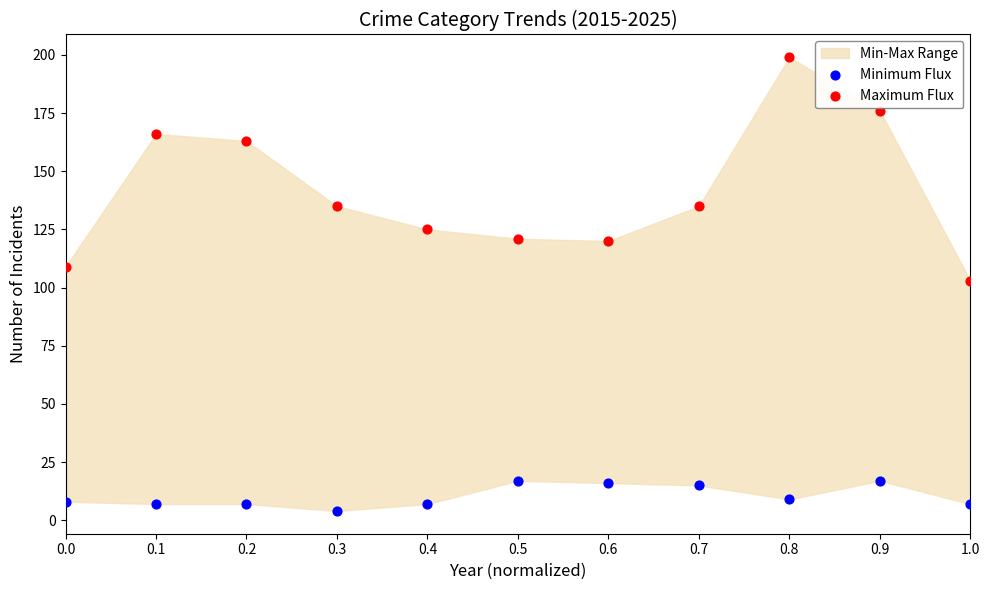

Which series reaches the minimum Y coordinate?

Minimum Flux